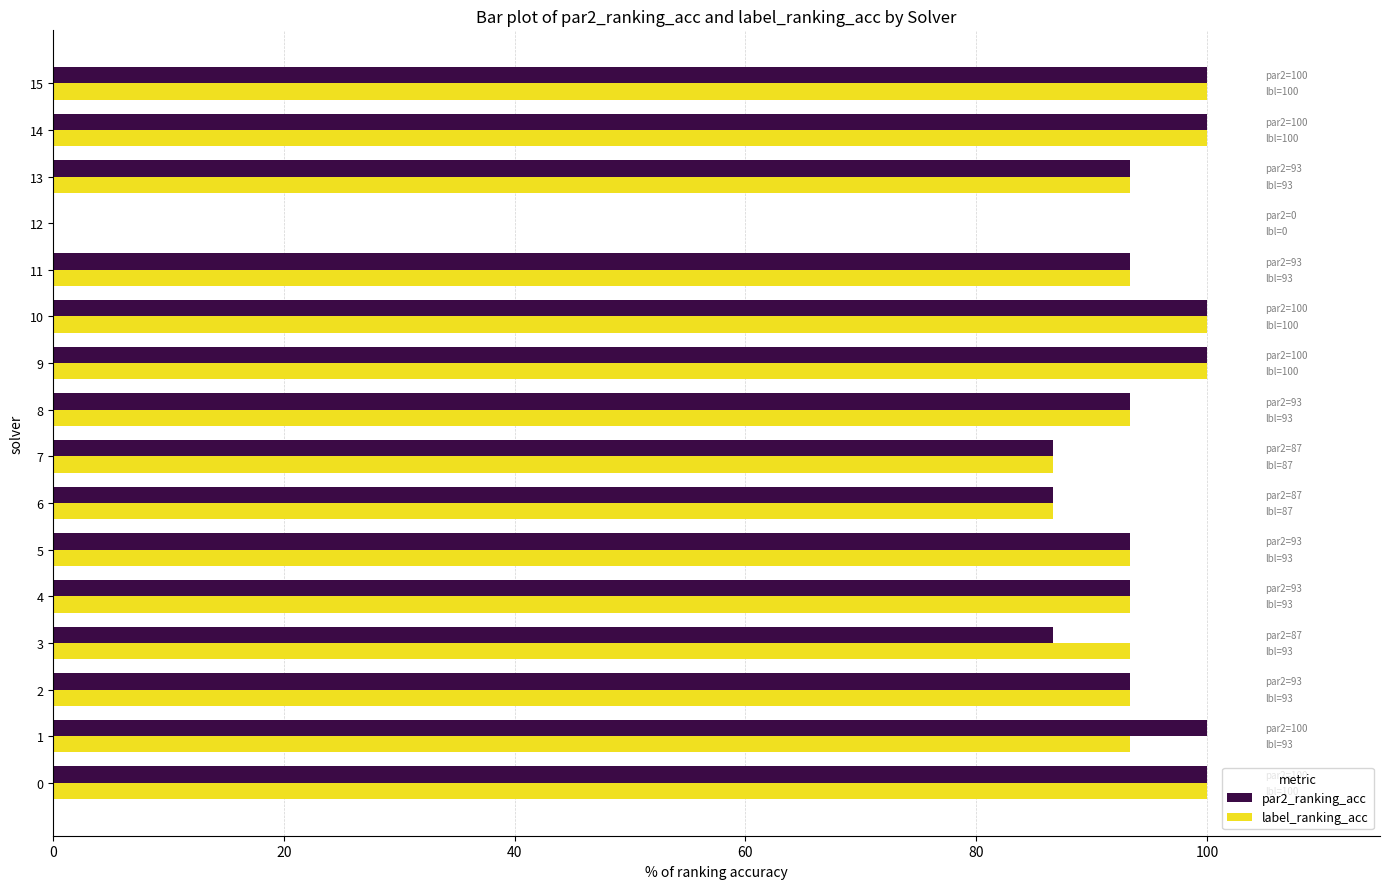

What is the maximum value for label_ranking_acc?

100.0